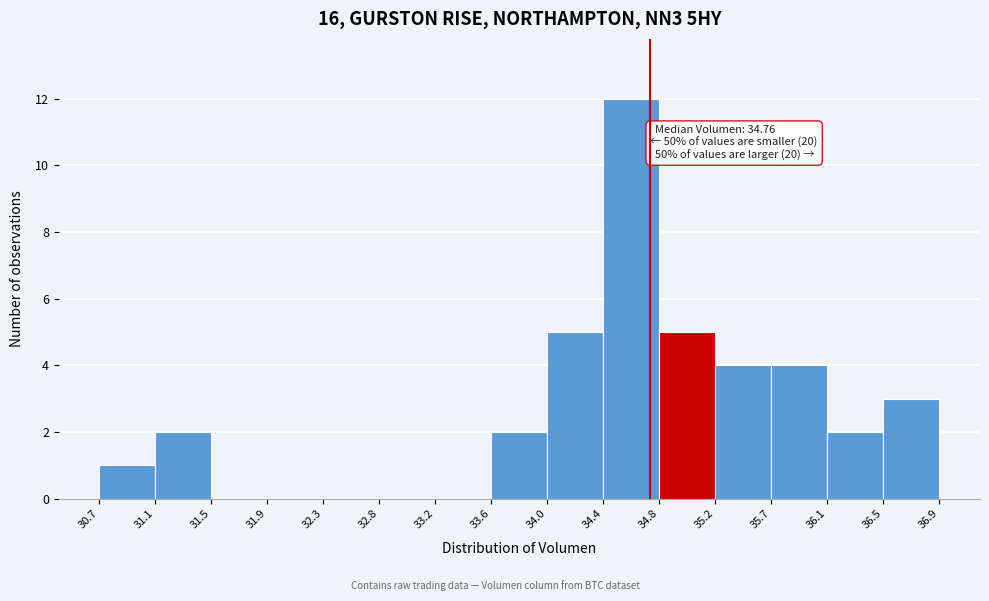

Over which range of the x-axis is the bar tallest?

34.4 to 34.8